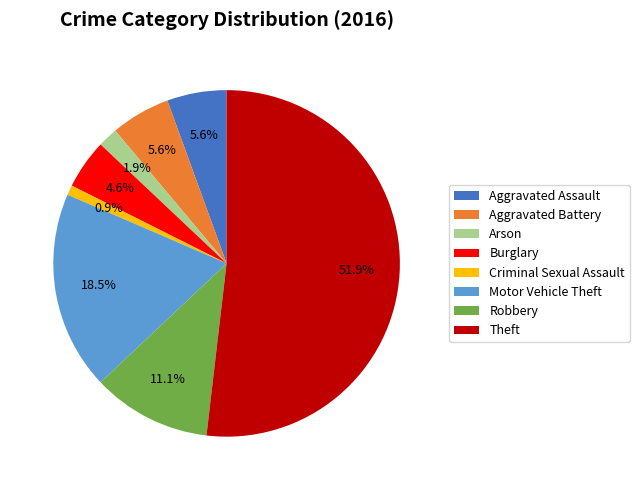

What is the smallest slice in the pie chart?

Criminal Sexual Assault